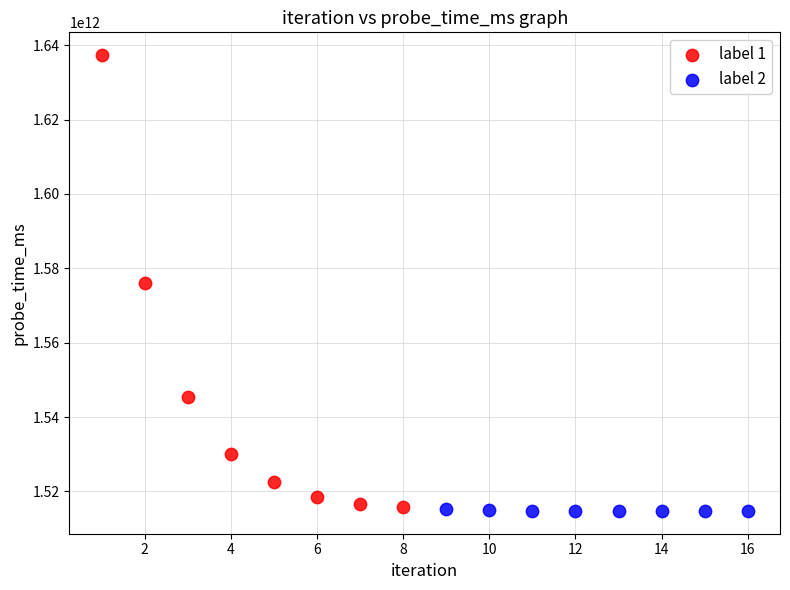

Which series has the largest Y range (max minus min)?

label 1